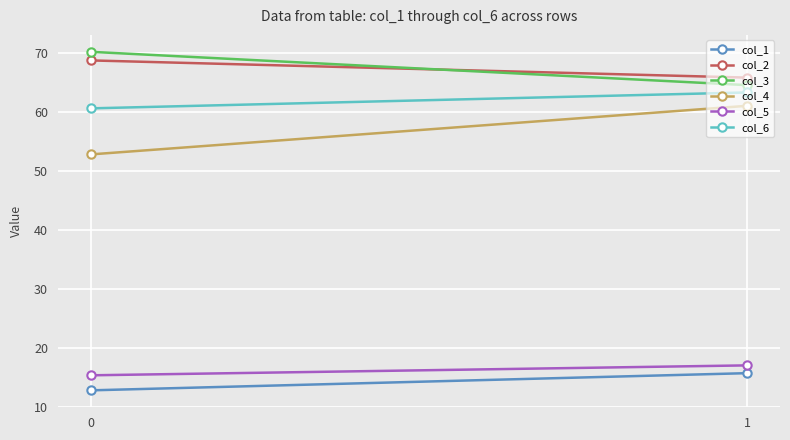

Which has a higher value, 1 or 0?

1